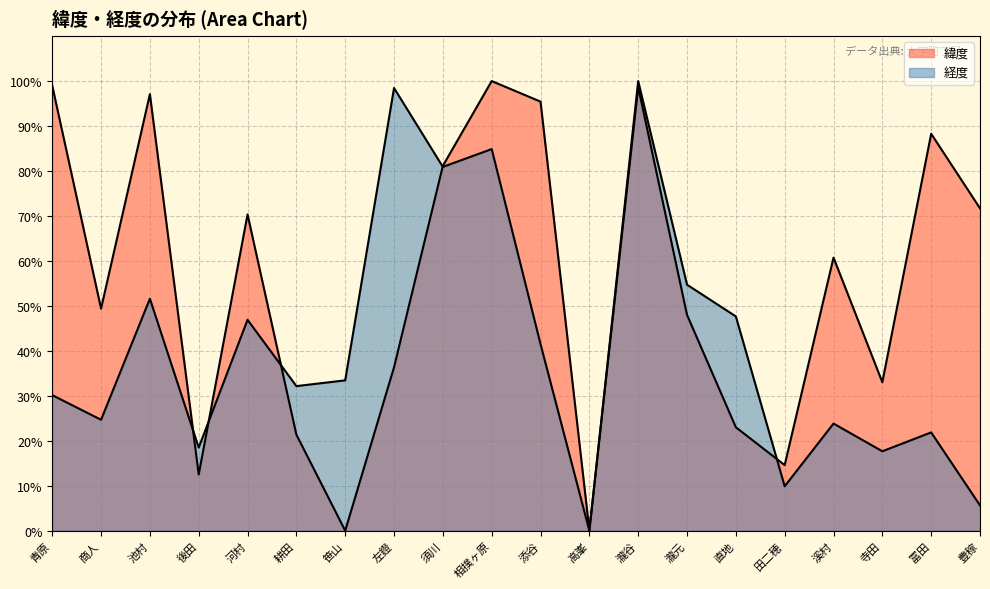

Is it true that 経度 equals 3.4 at 豊稼?

False